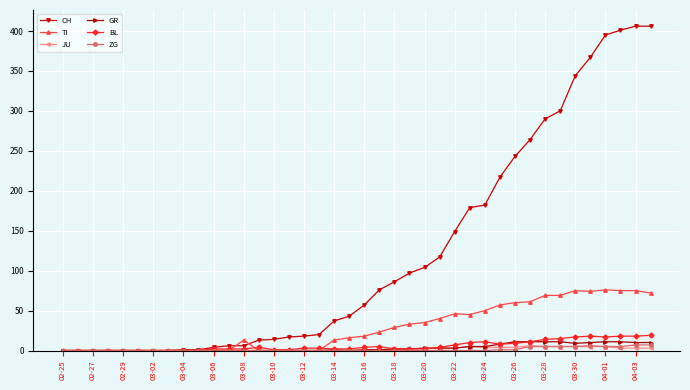

True or false: GR has more than 0 interior local peaks.

True